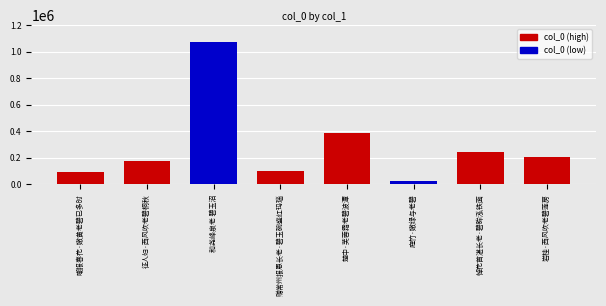

Is it true that the value at 楚中·芙蓉霜老碧波潭 is 389694?

True